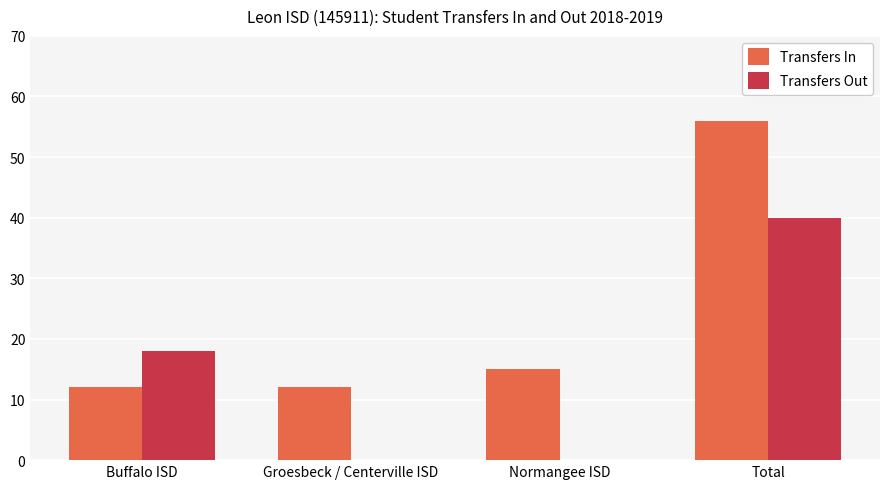

Reading left to right, transcribe all the data shown in this chart.

Transfers In: 12	12	15	56
Transfers Out: 18	0	0	40